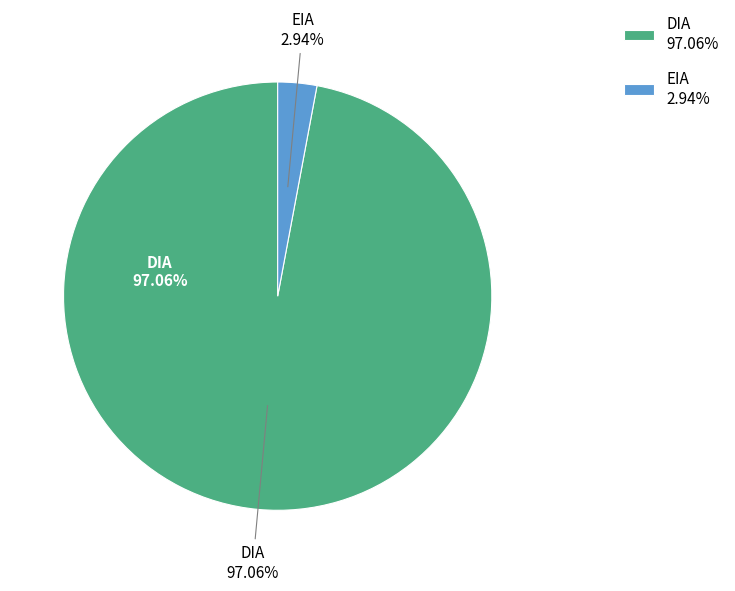

How much of the chart is everything except DIA?

2.9%